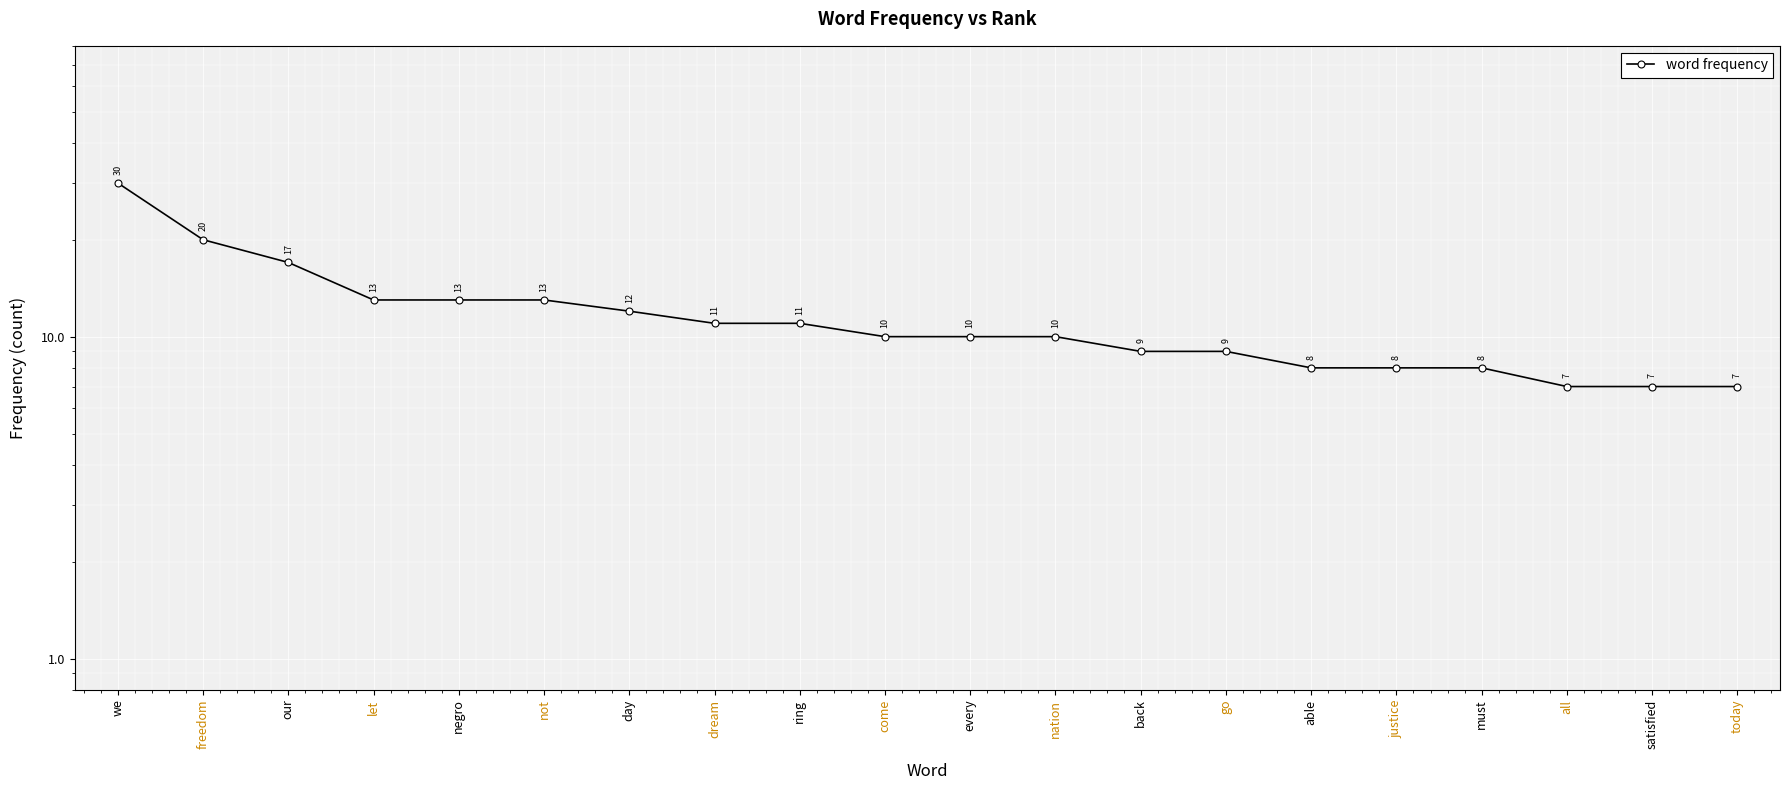

What is the difference between the values at dream and back?

2